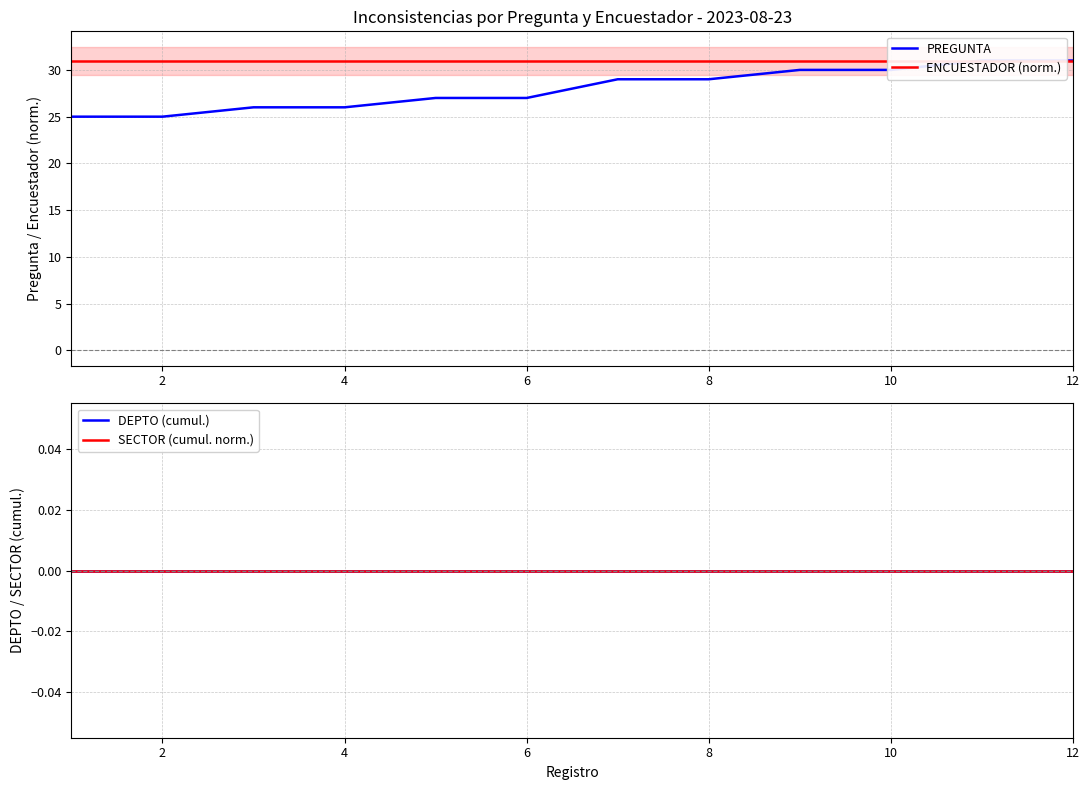

Rank the series by their maximum value, from lowest to highest.

DEPTO (cumul.), SECTOR (cumul. norm.), PREGUNTA, ENCUESTADOR (norm.)